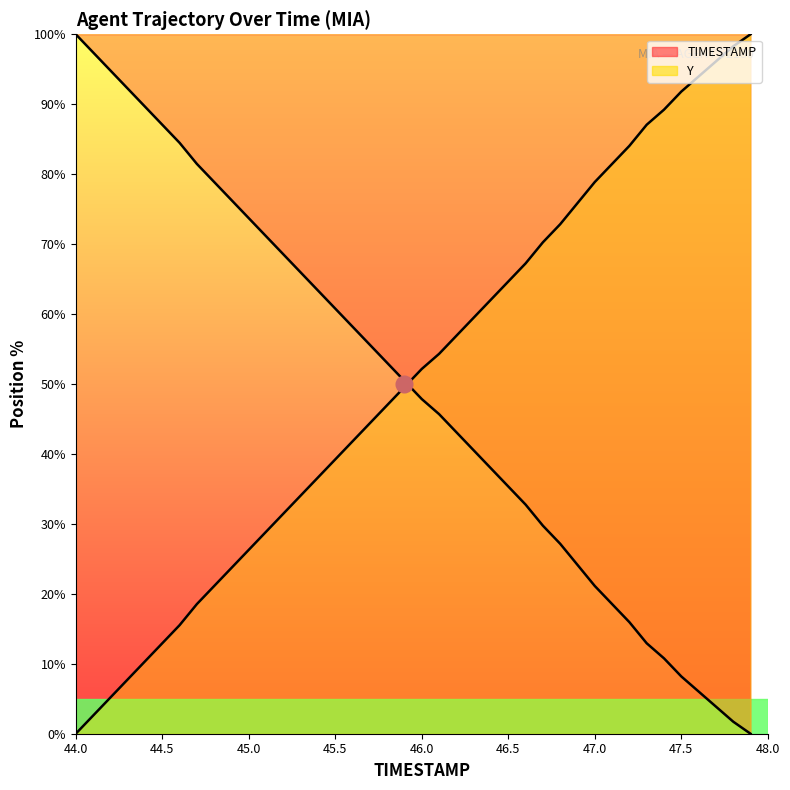

Which series ends up on top after the final intersection of TIMESTAMP and Y?

Y